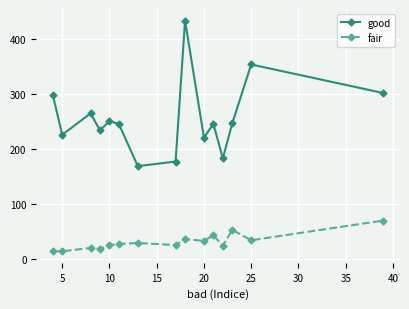

True or false: fair and good intersect in this chart.

False